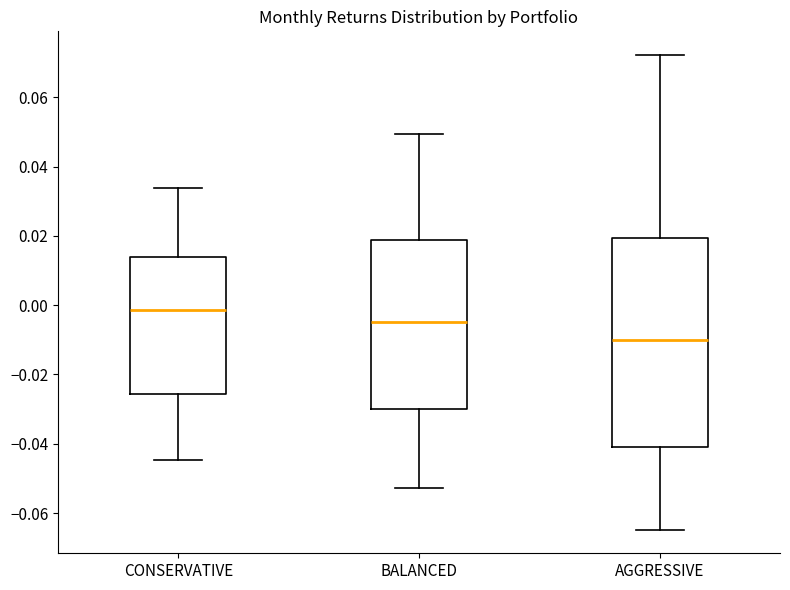

Which box has the lowest median line?

AGGRESSIVE